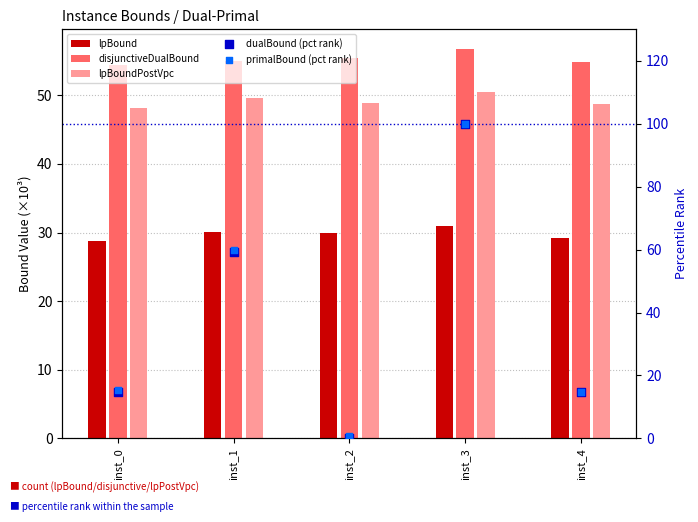

Which series reaches the minimum Y coordinate?

dualBound (pct rank)